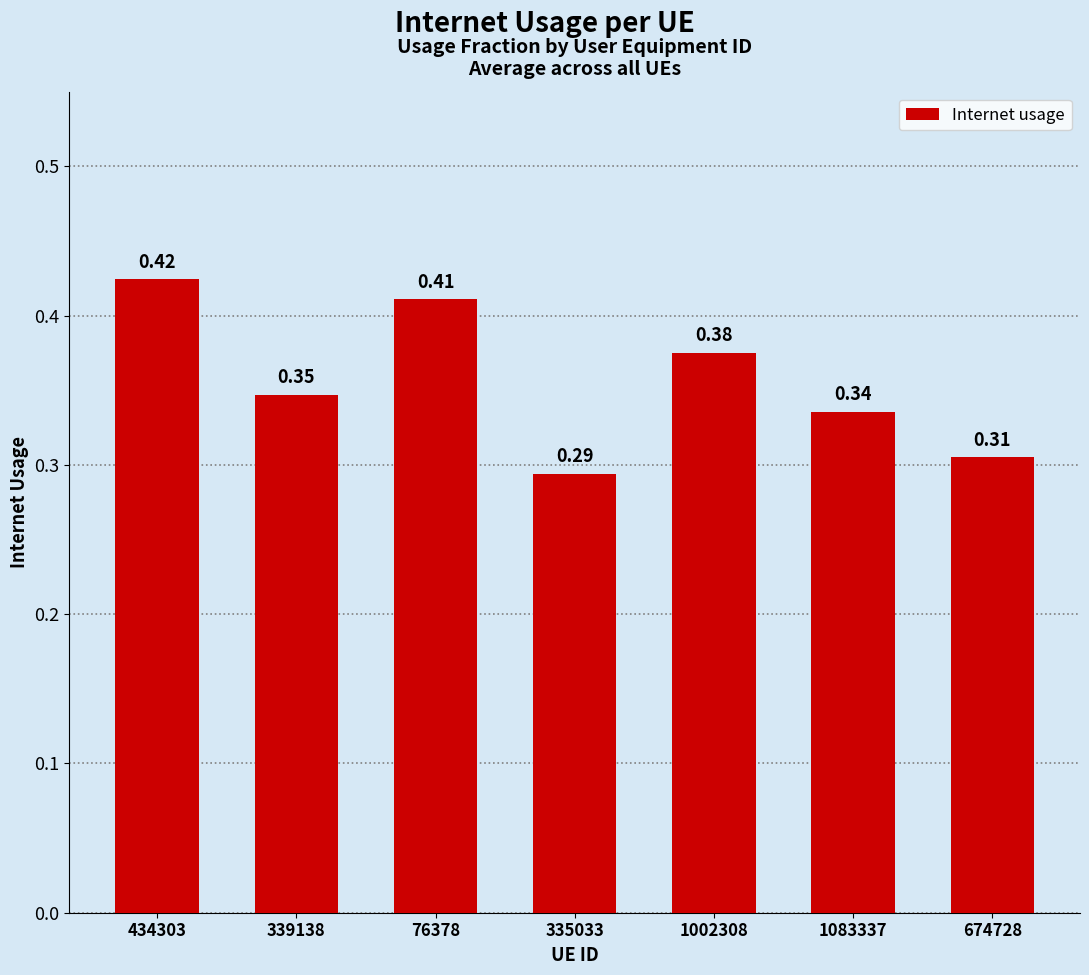

Between 1083337 and 76378, which is larger?

76378